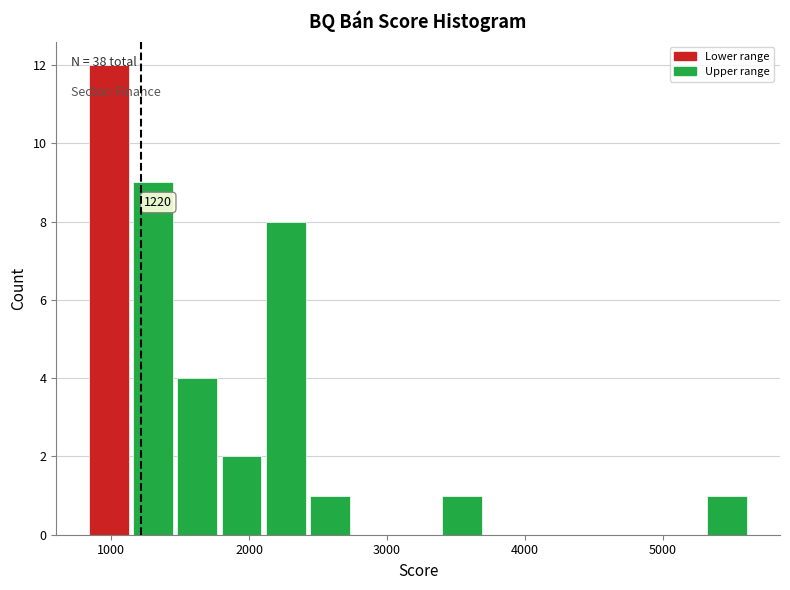

Read against the x-axis, roughly where is the centre of the tallest bar?

1000